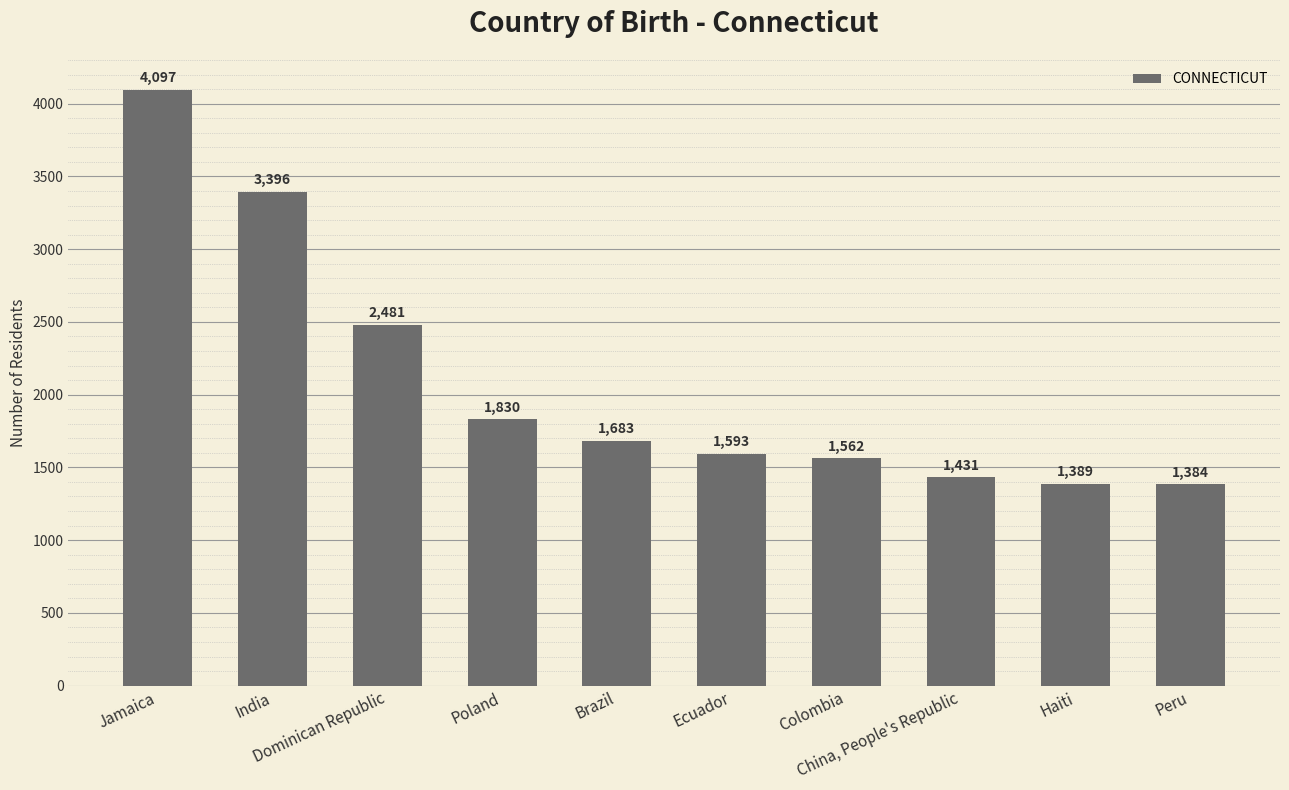

What is the difference between the values at Haiti and Peru?

5